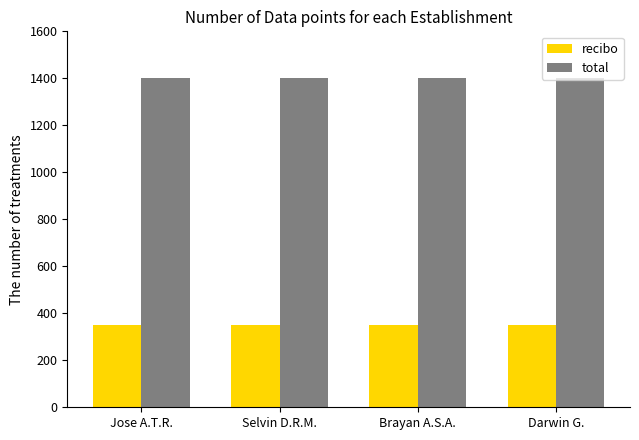

Which series has the largest total across all categories?

total